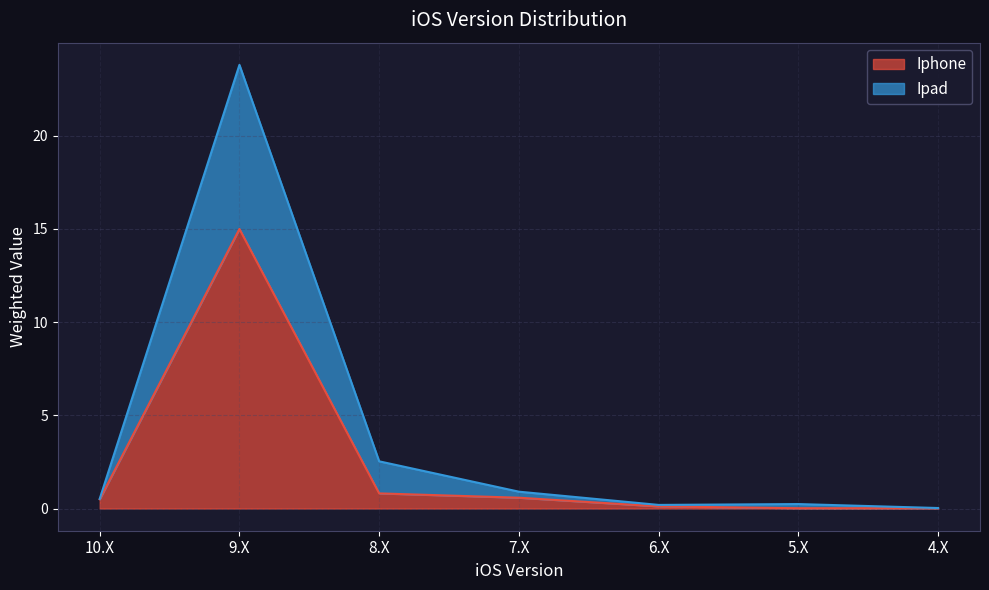

Reading left to right, list all the values displayed in this chart.

Iphone: 10.X=0.5	9.X=15.0	8.X=0.8	7.X=0.6	6.X=0.1	5.X=0.0	4.X=0.0
Ipad: 10.X=0.5	9.X=23.8	8.X=2.5	7.X=0.9	6.X=0.2	5.X=0.2	4.X=0.0